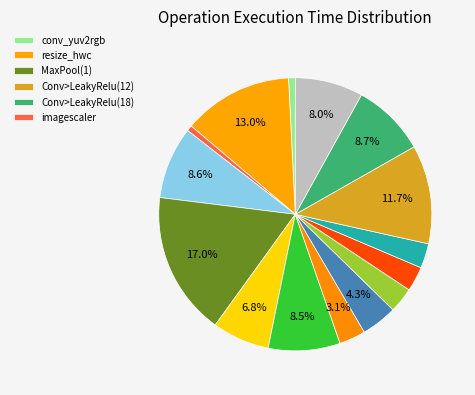

Which slice is the largest?

MaxPool(1)